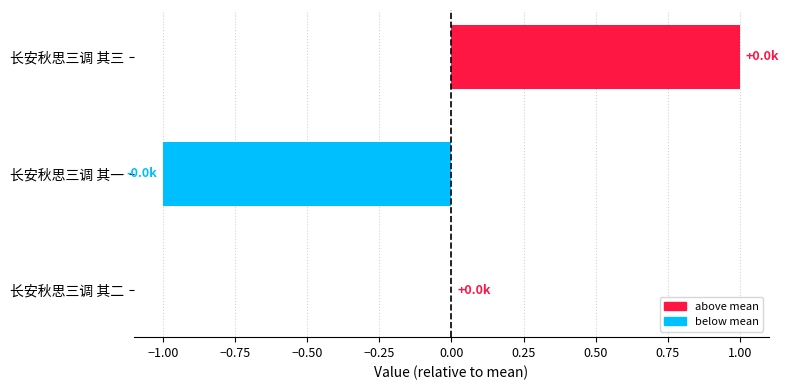

The chart shows a value of 0 at 长安秋思三调 其一. True or false?

False